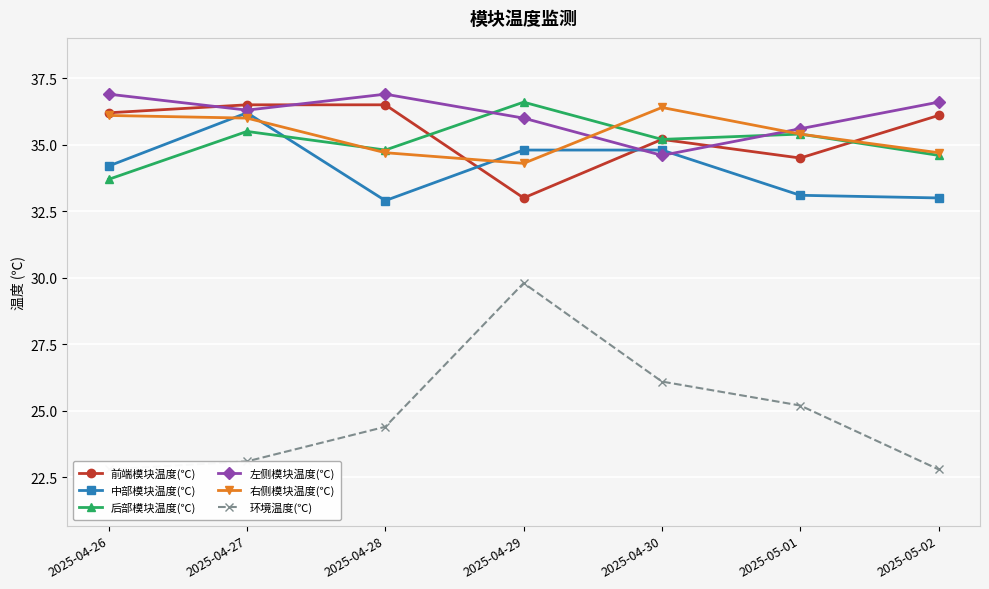

At which category is the sum across all series the highest?

2025-04-29